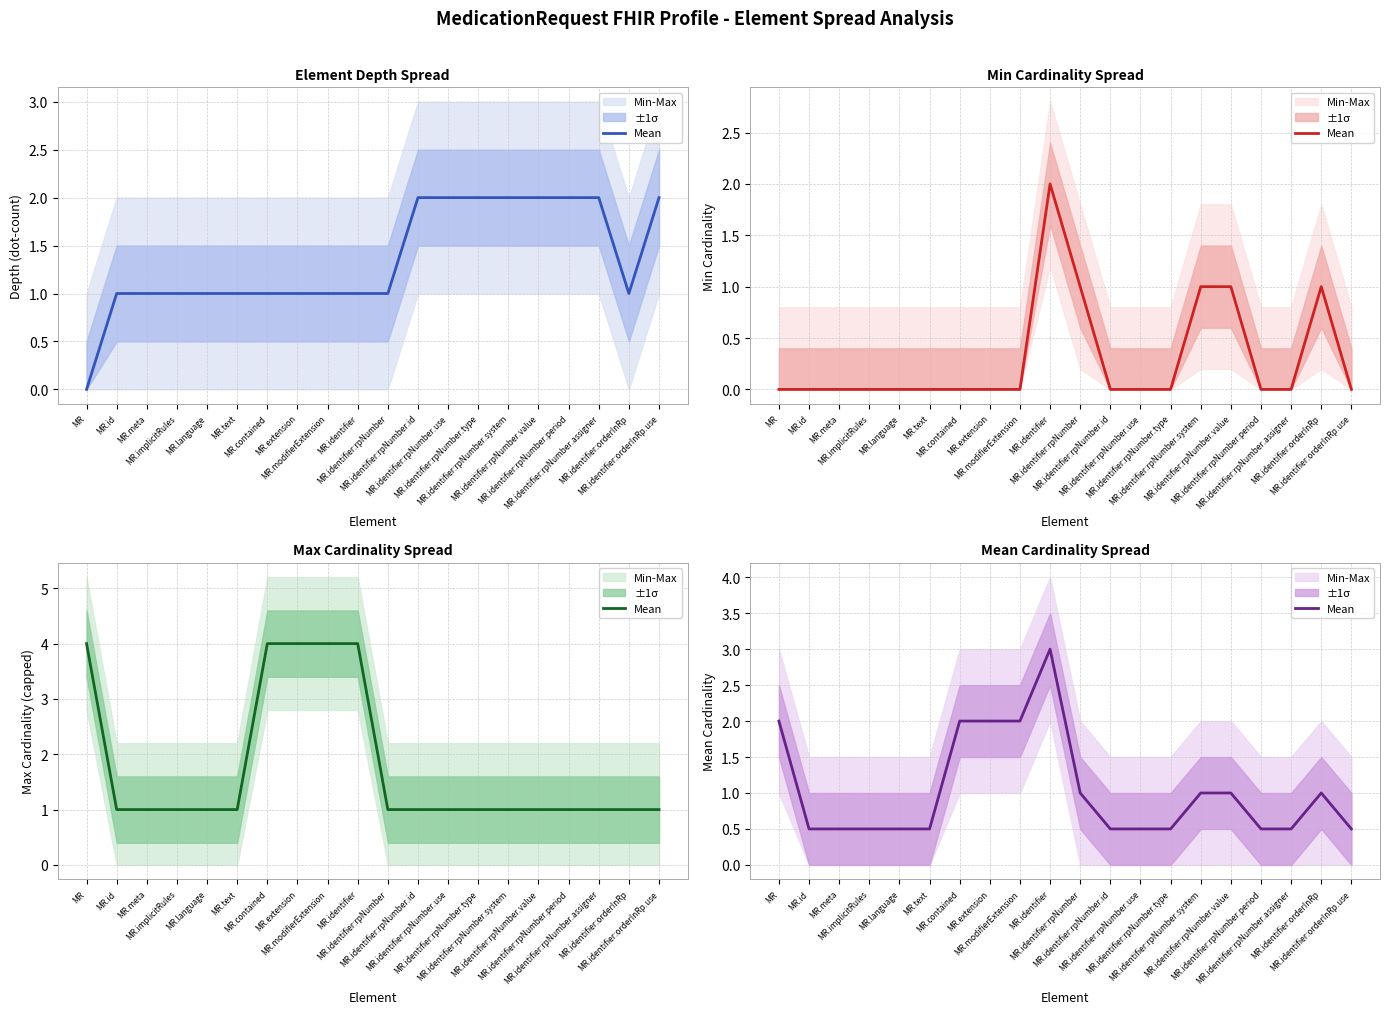

Reading left to right, list all the values displayed in this chart.

2.0	0.5	0.5	0.5	0.5	0.5	2.0	2.0	2.0	3.0	1.0	0.5	0.5	0.5	1.0	1.0	0.5	0.5	1.0	0.5